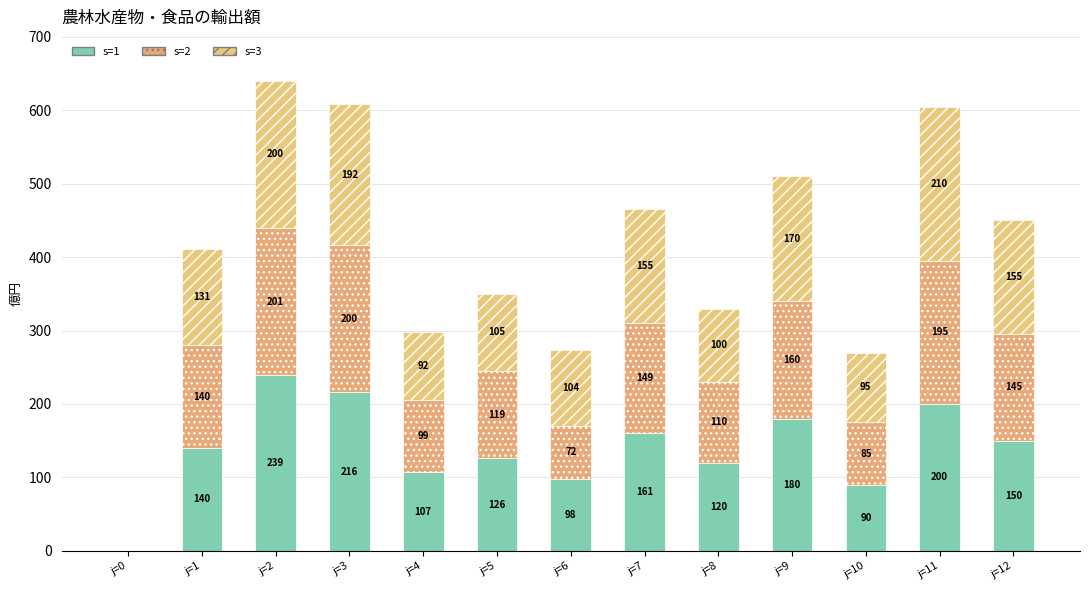

What is the average value of the s=1 series?

141